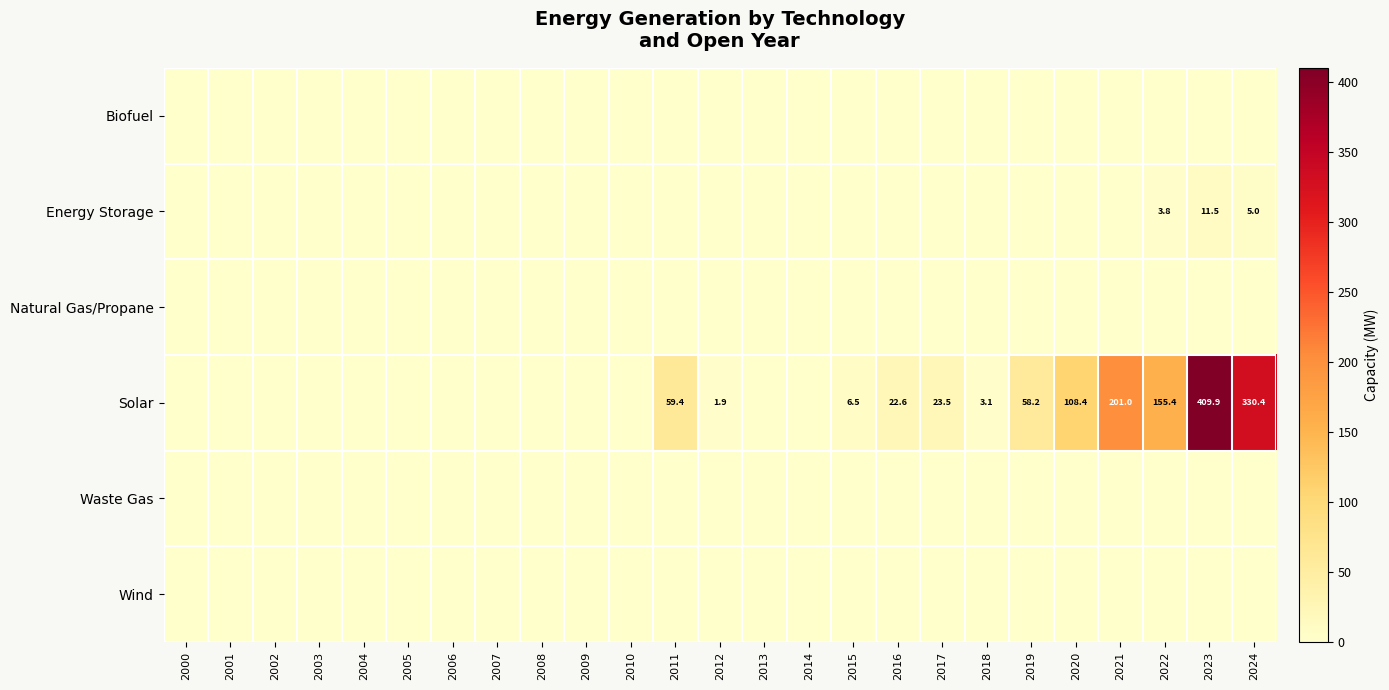

Which category has the lowest value across all series?

2000